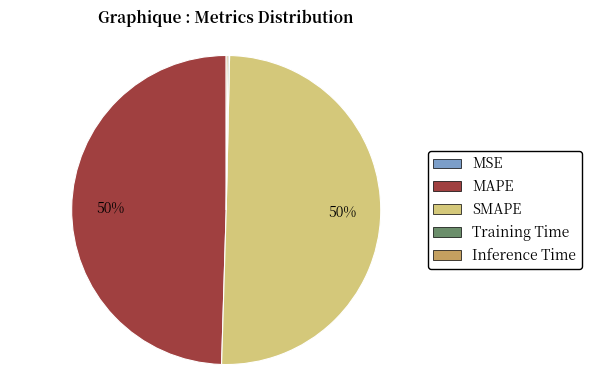

Is it true that SMAPE is 63% of the pie?

False